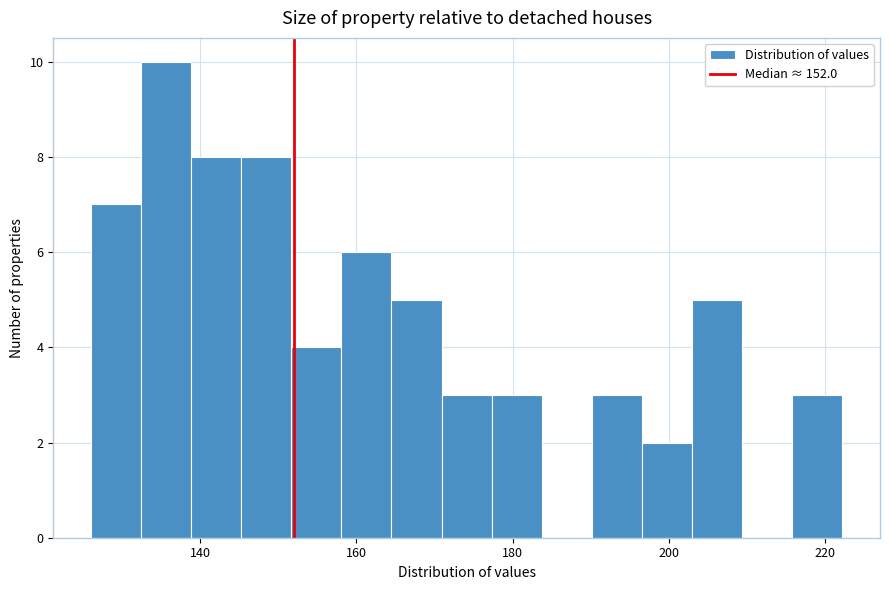

Read against the x-axis, roughly where is the centre of the tallest bar?

136